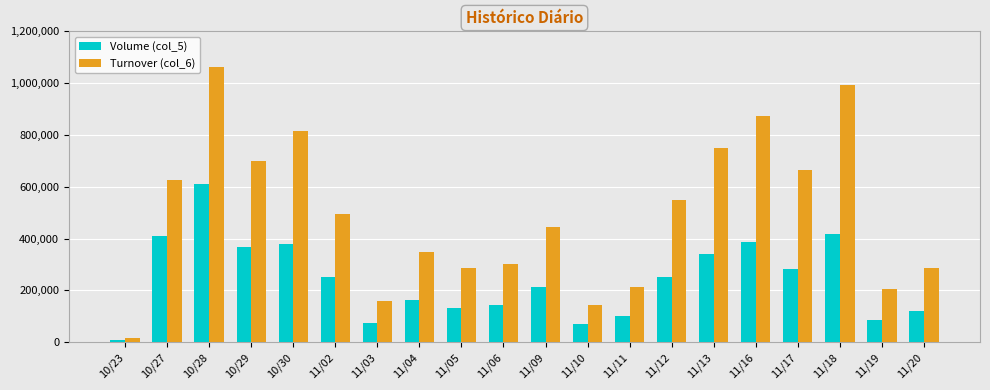

The Volume (col_5) series shows 187486 at 11/17. True or false?

False